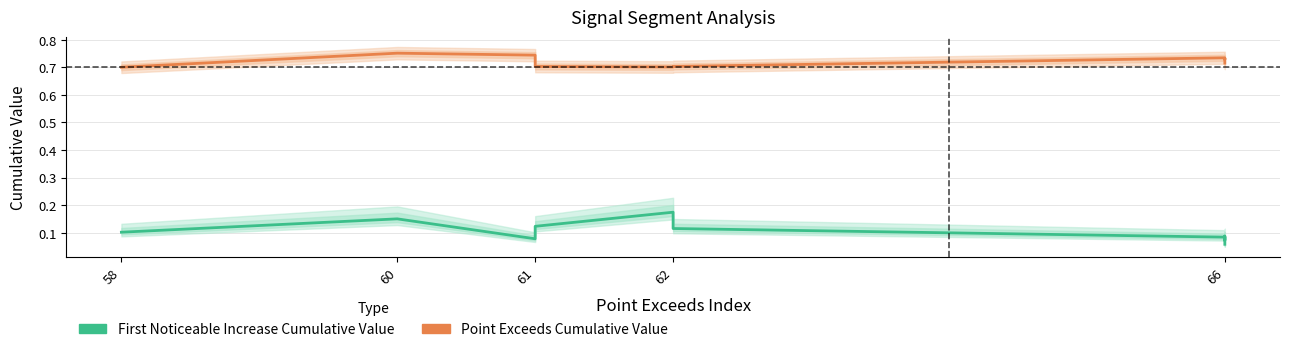

At which category does First Noticeable Increase Cumulative Value reach its first local valley?

61